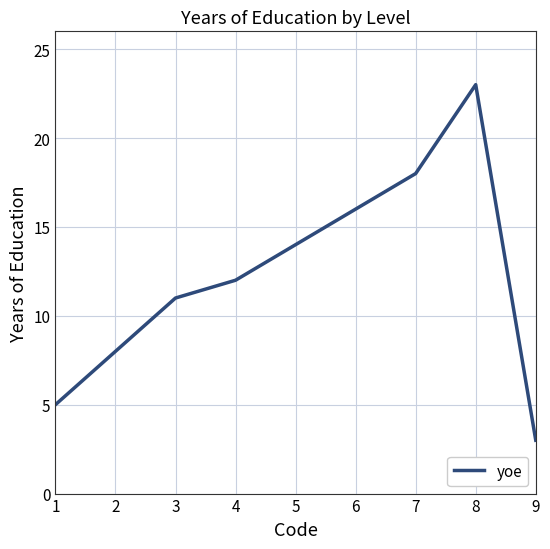

What is the change in value from 4 to 6?

+4